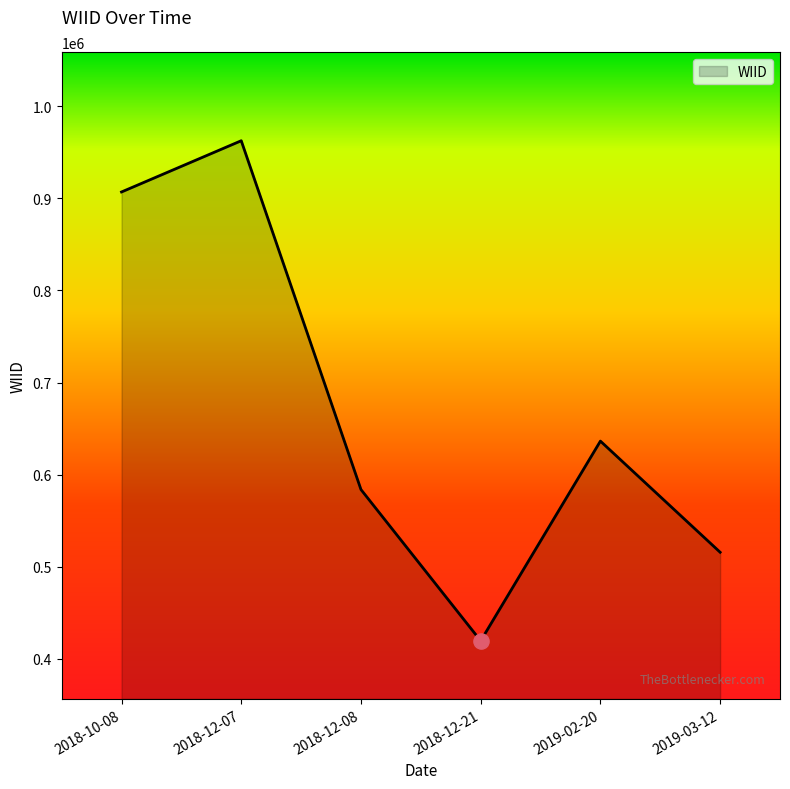

What is the change in value from 2018-10-08 to 2019-02-20?

-270420